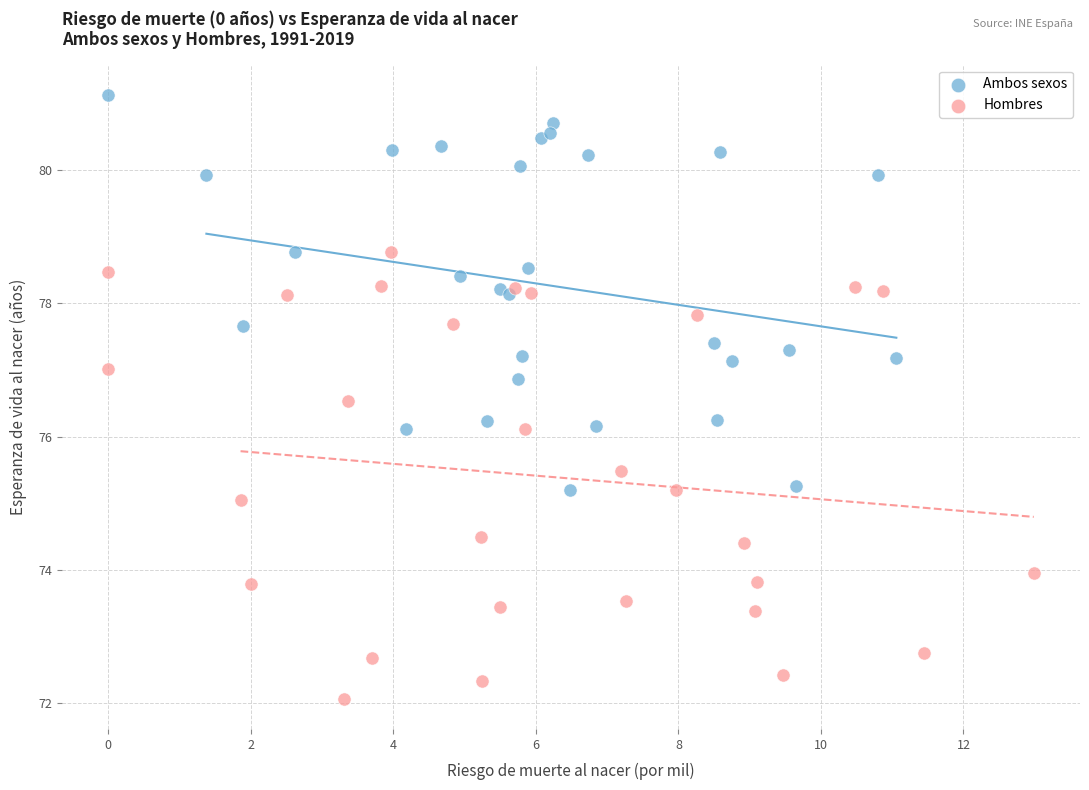

What are all the series names shown in the legend?

Ambos sexos, Hombres